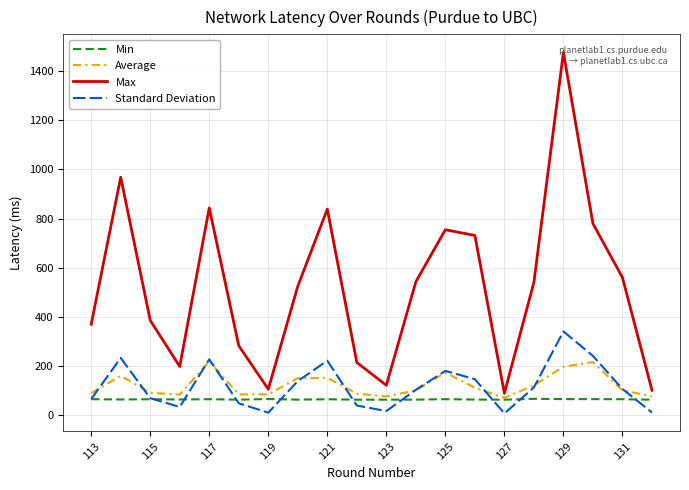

Which series has the widest spread of values?

Max